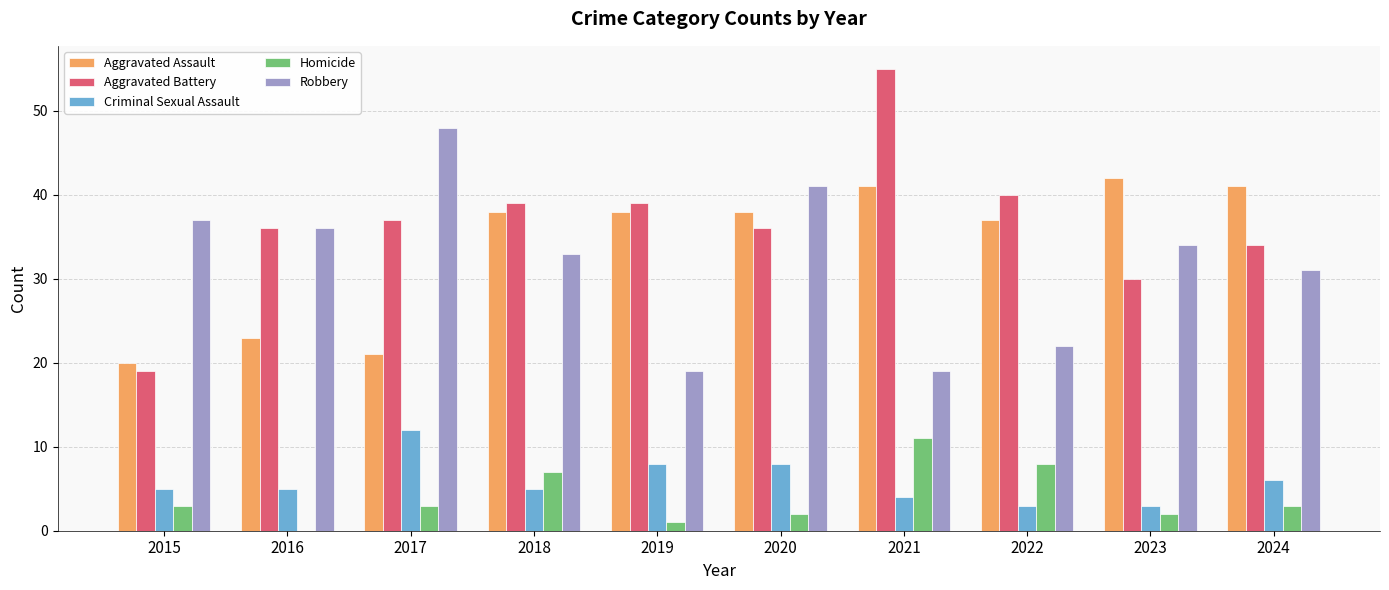

What is the highest value of the Criminal Sexual Assault series?

12